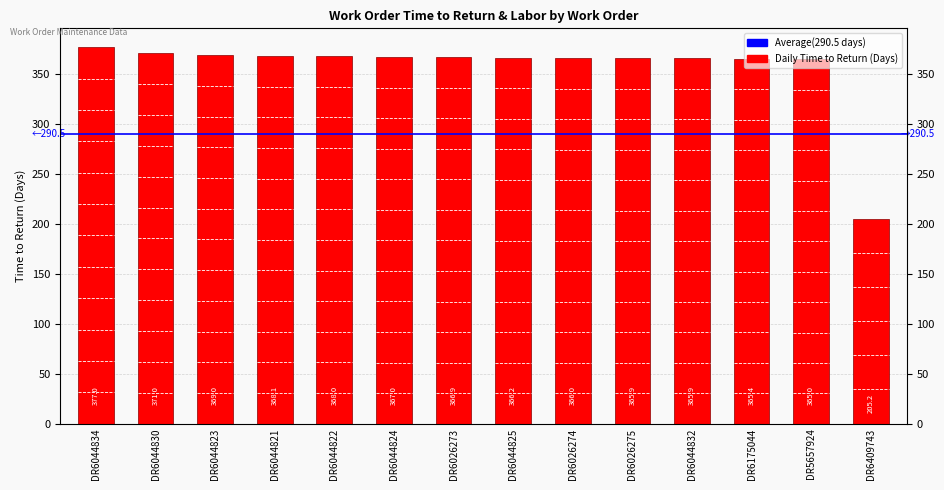

At which label is Avg Total WO Labor (hidden overlay) closest to 9?

DR6044830